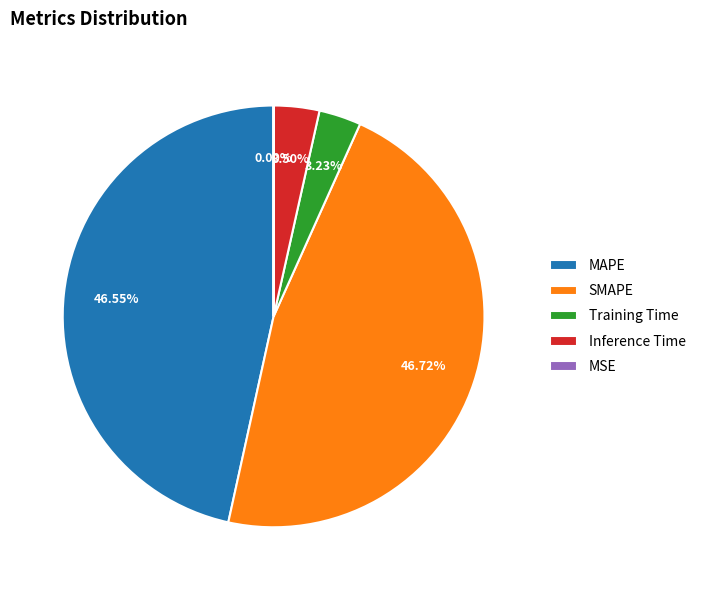

Is there any slice that represents more than half of the pie?

No